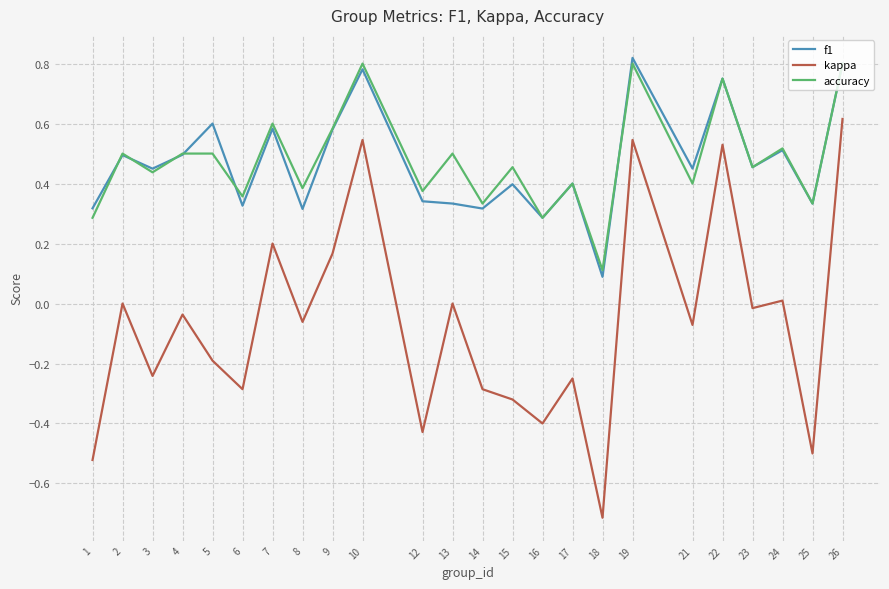

At which category is the sum across all series the highest?

26